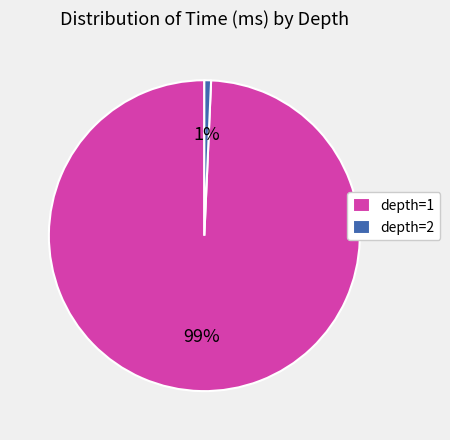

Is it true that depth=1 is 1% of the pie?

False